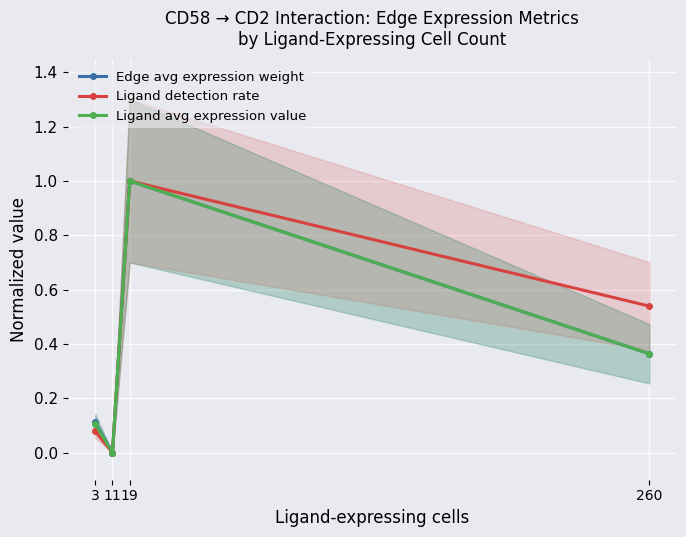

Is this an area chart (filled region under the line)?

No